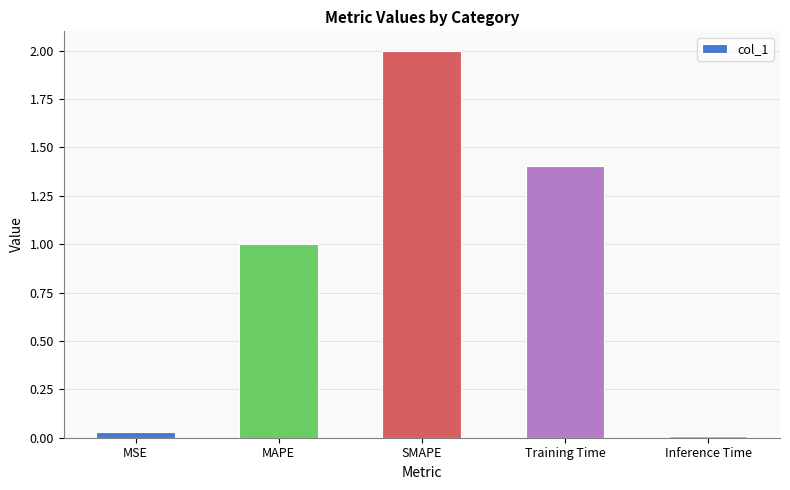

Between SMAPE and Training Time, which is larger?

SMAPE